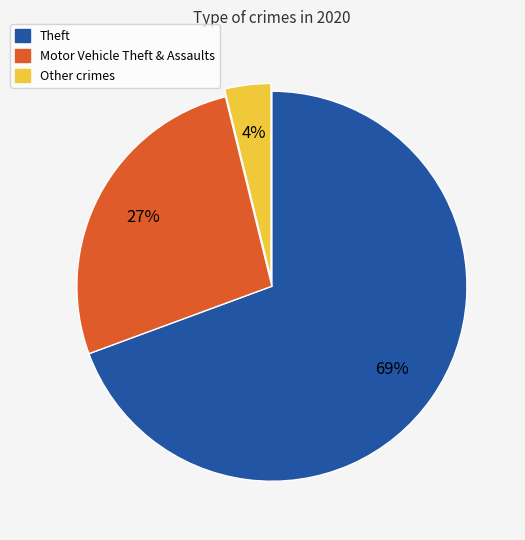

To the nearest percent, what is the average slice percentage?

33%